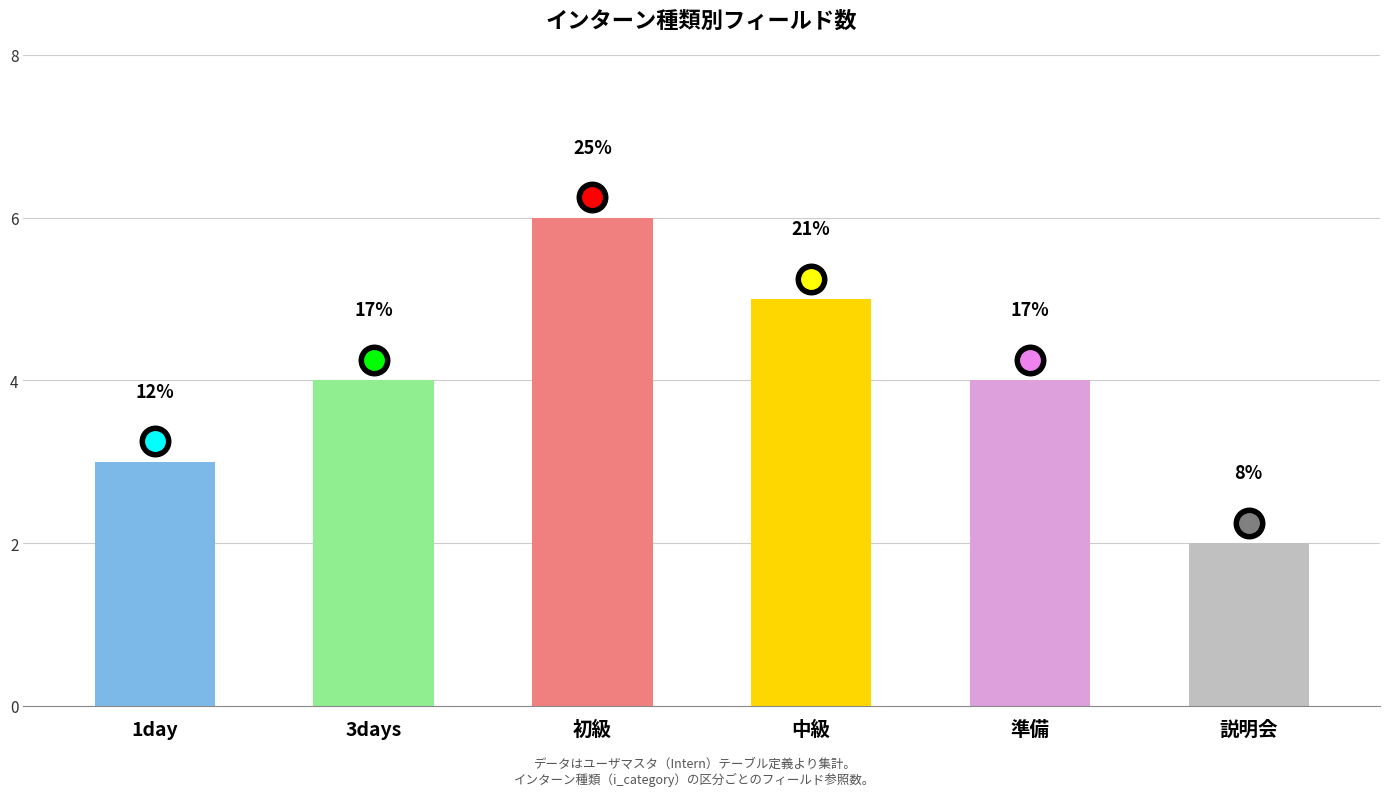

Which has a higher value, 中級 or 説明会?

中級